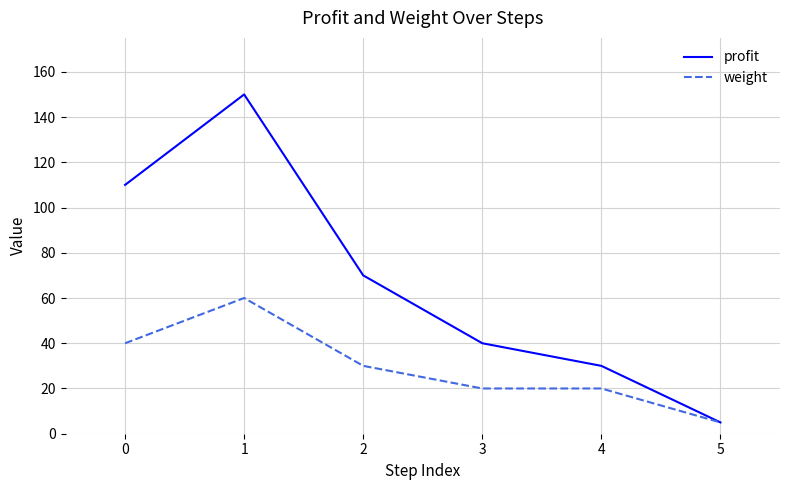

At which label is profit closest to 77?

2